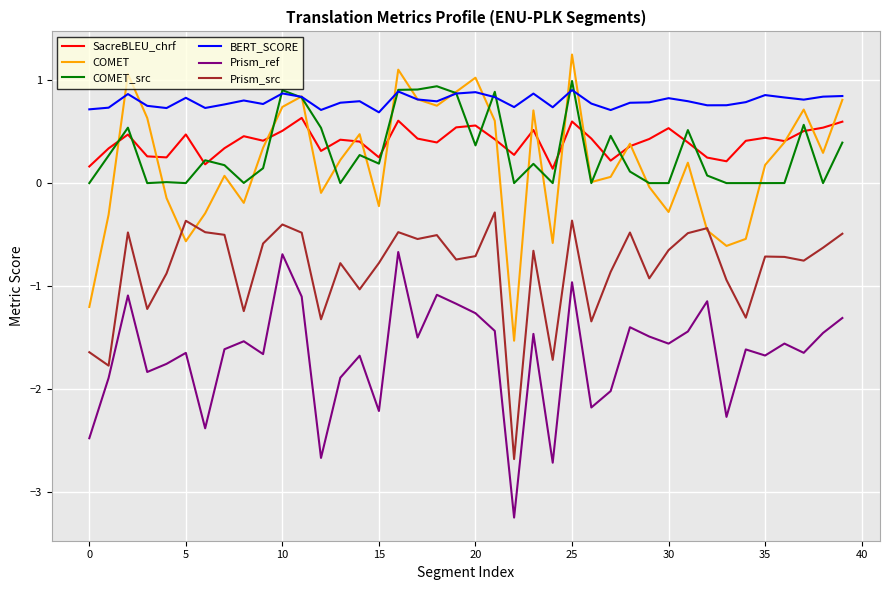

What is the greatest value displayed?

1.2